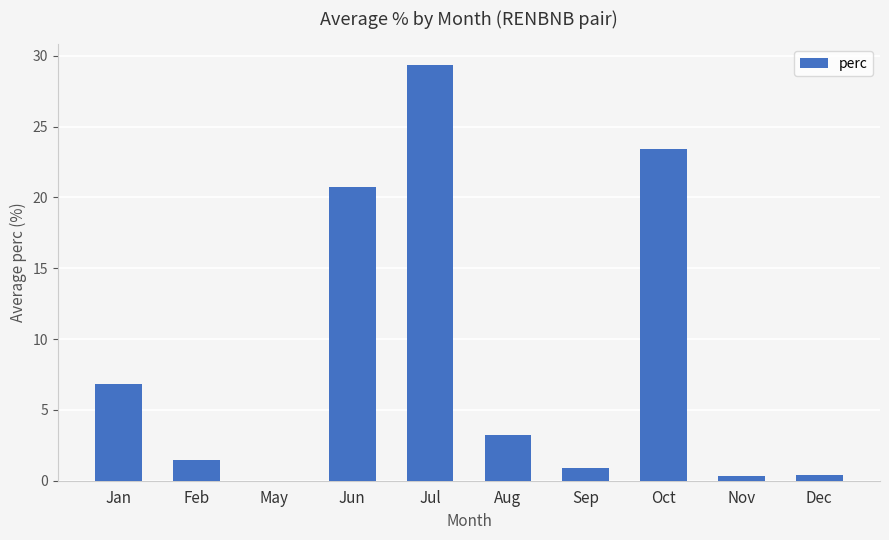

The chart shows a value of 1.4 at Feb. True or false?

True